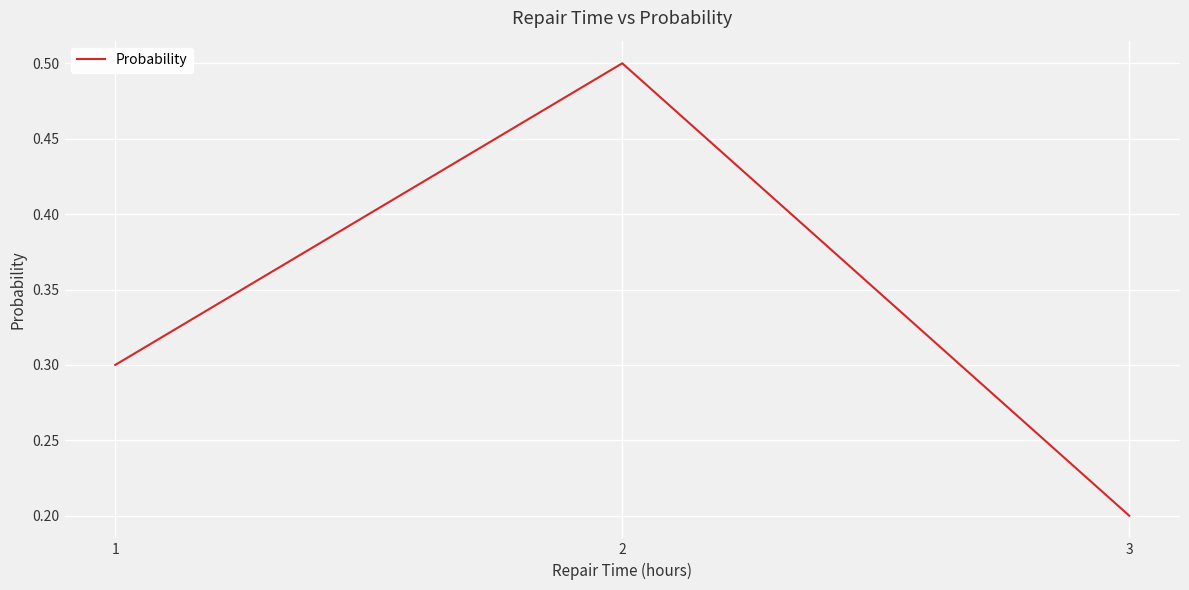

Rank the categories by value from highest to lowest.

2, 1, 3